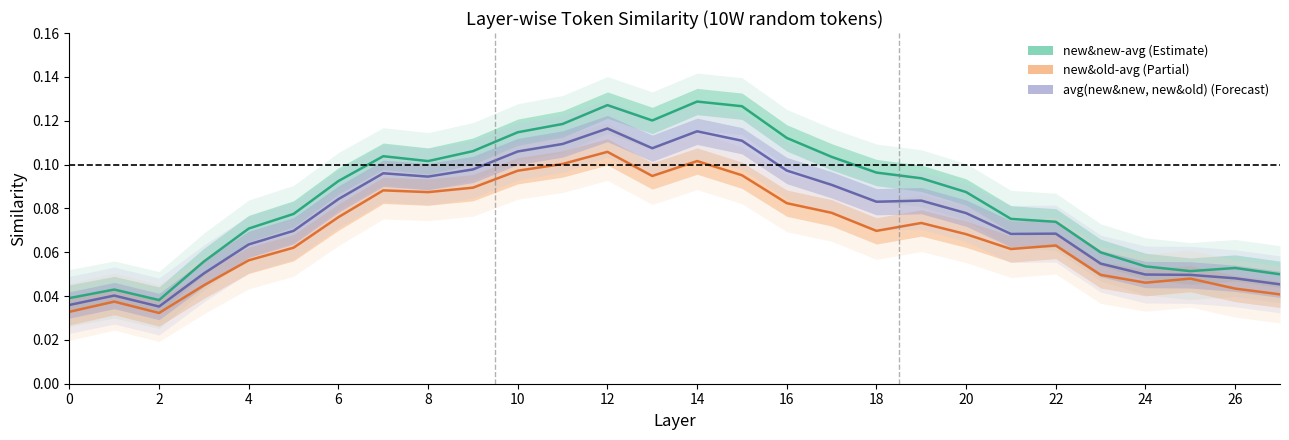

What is the difference between the new&old-avg values at 2 and 15?

0.1